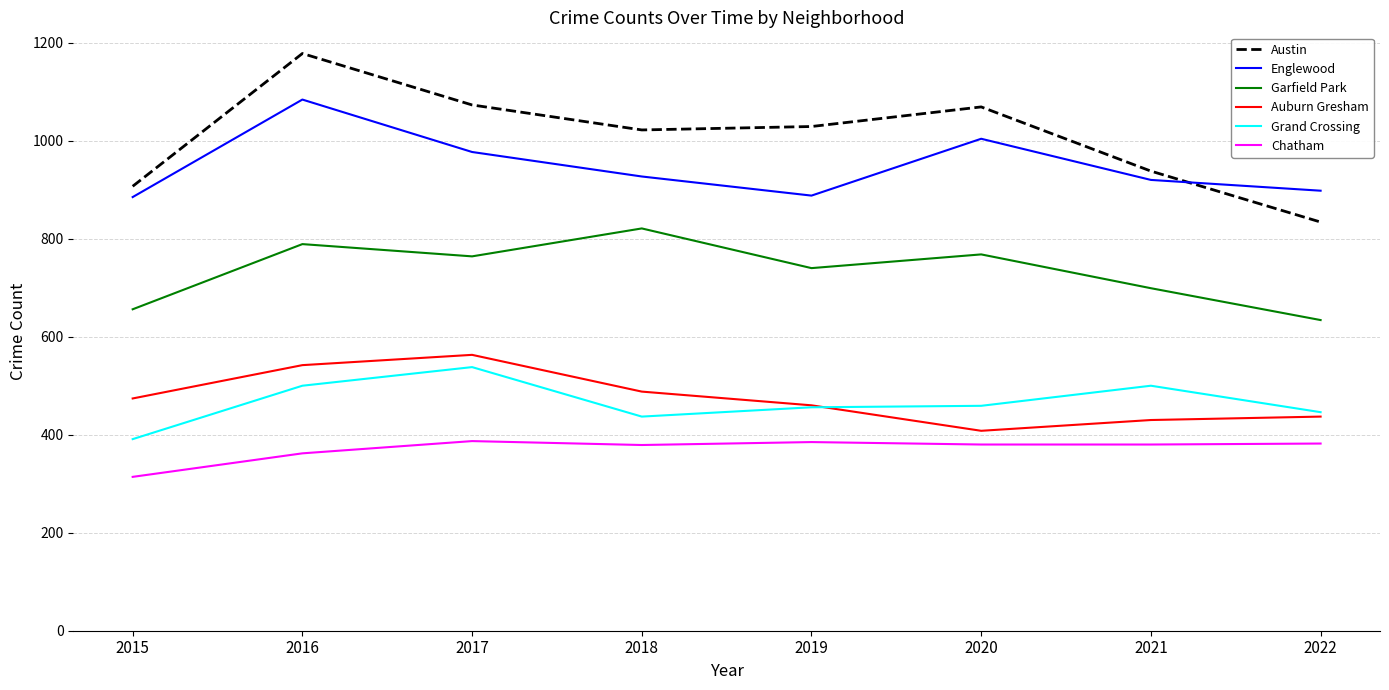

What is the difference between the highest and lowest values at 2015?

593